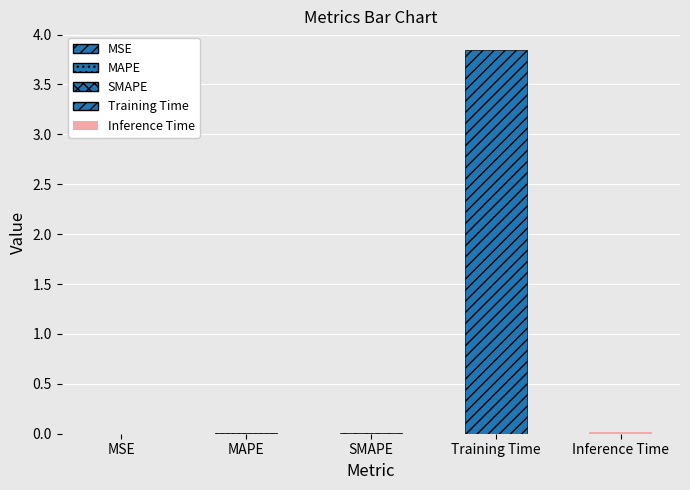

What is the sum of all values?

3.9